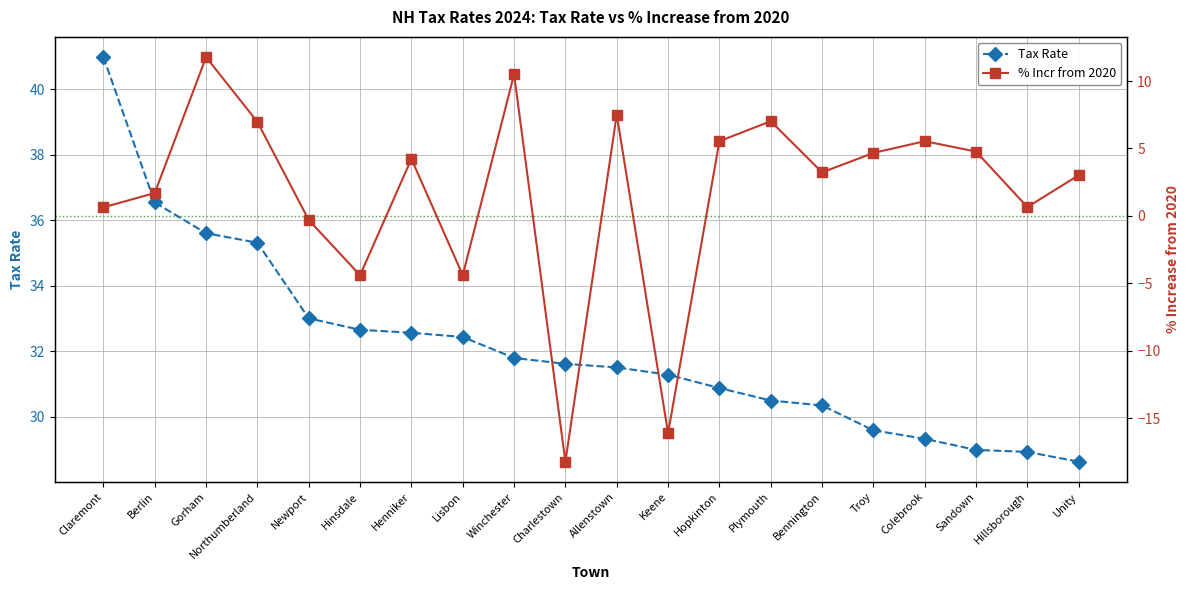

Rank the categories by Tax Rate value from lowest to highest.

Unity, Hillsborough, Sandown, Colebrook, Troy, Bennington, Plymouth, Hopkinton, Keene, Allenstown, Charlestown, Winchester, Lisbon, Henniker, Hinsdale, Newport, Northumberland, Gorham, Berlin, Claremont